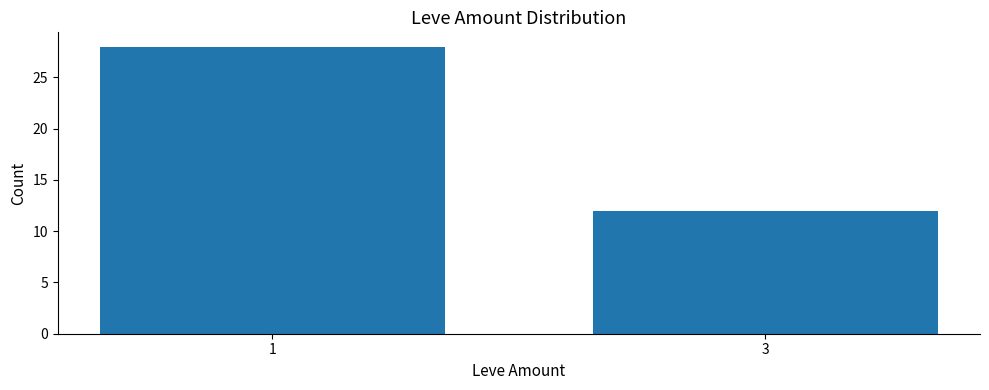

What is the maximum value shown in the chart?

28